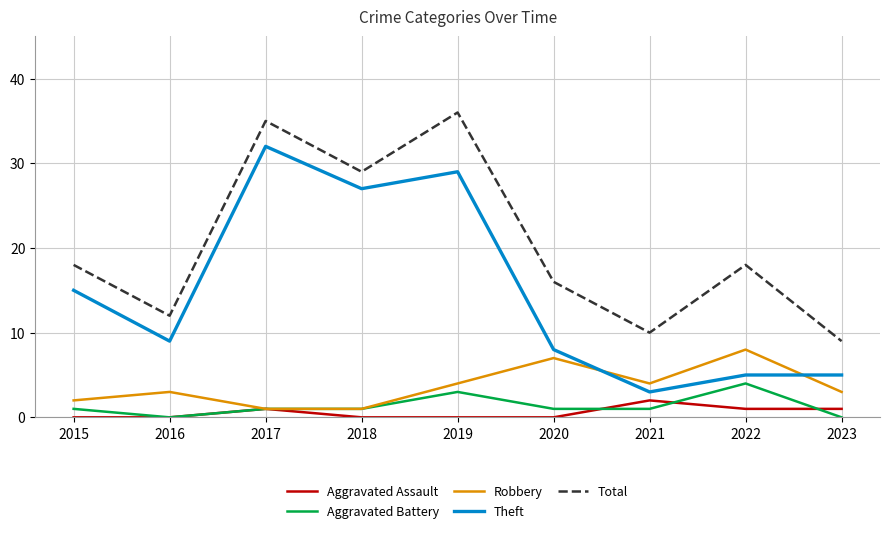

Where is Theft nearest to the value 17?

2015